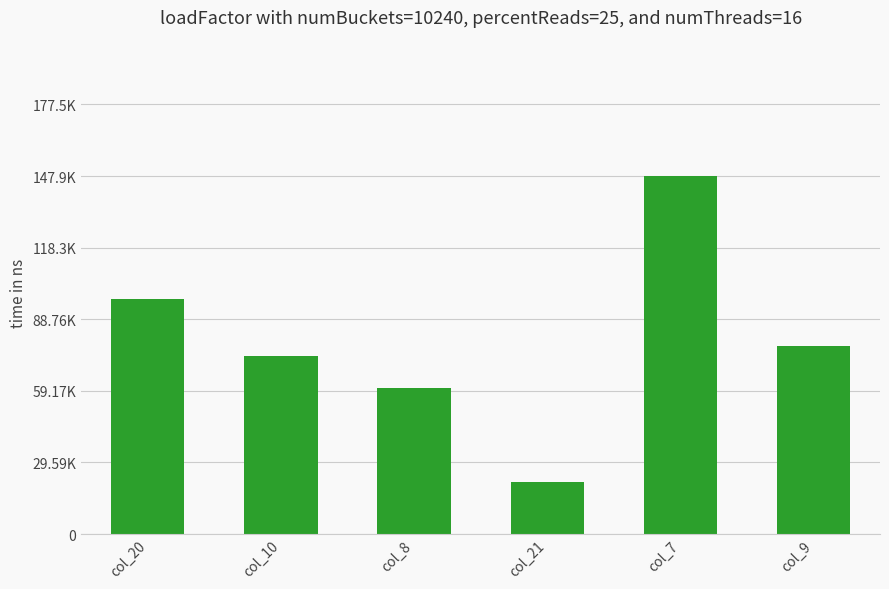

What position from the left is col_20?

1